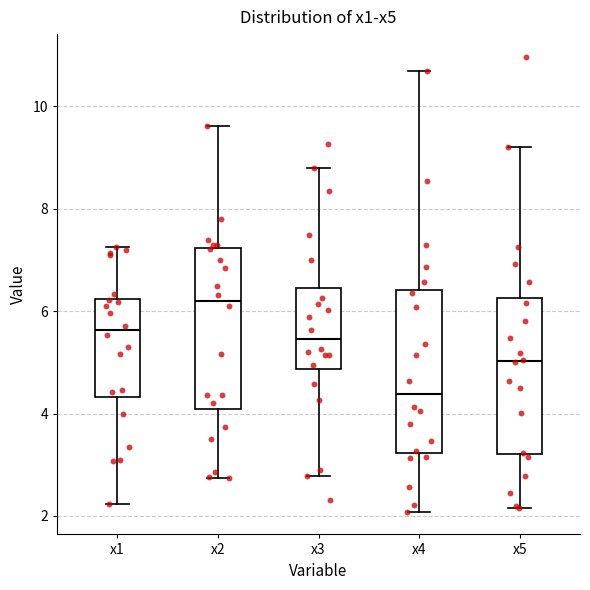

Reading left to right, read every box against the y-axis: the position of its median line, the range the box covers, and the ends of its whiskers. The values are not printed on the chart, so give them approximately, as read against the axis.

x1: median 5.6, box 4.4 to 6.2, whiskers 2.2 to 7.2
x2: median 6.2, box 4.0 to 7.2, whiskers 2.8 to 9.6
x3: median 5.4, box 4.8 to 6.4, whiskers 2.8 to 8.8
x4: median 4.4, box 3.2 to 6.4, whiskers 2.0 to 10.8
x5: median 5.0, box 3.2 to 6.2, whiskers 2.2 to 9.2